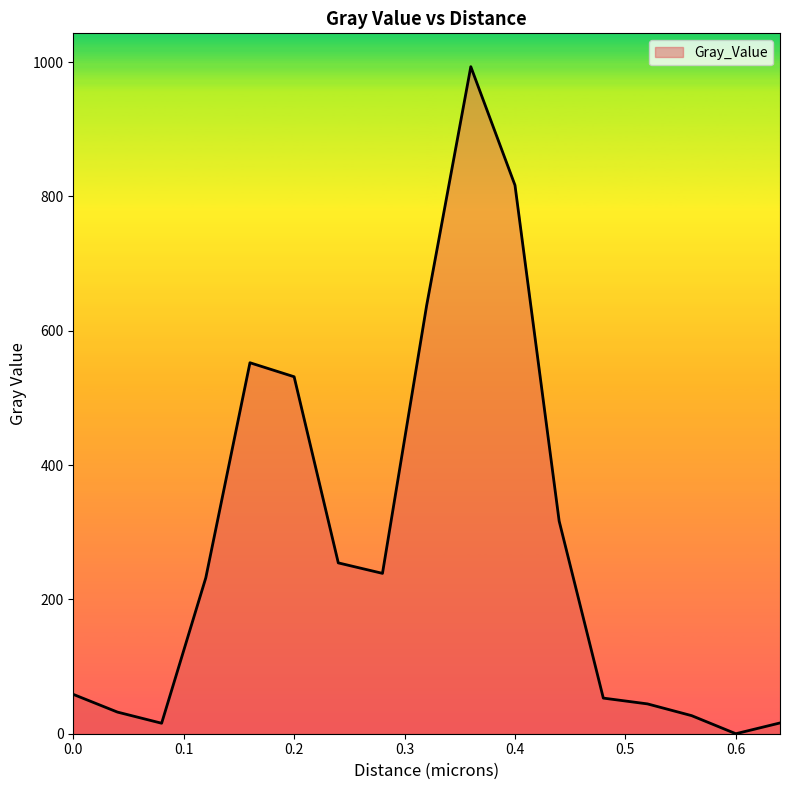

How many lines are shown in the chart?

1